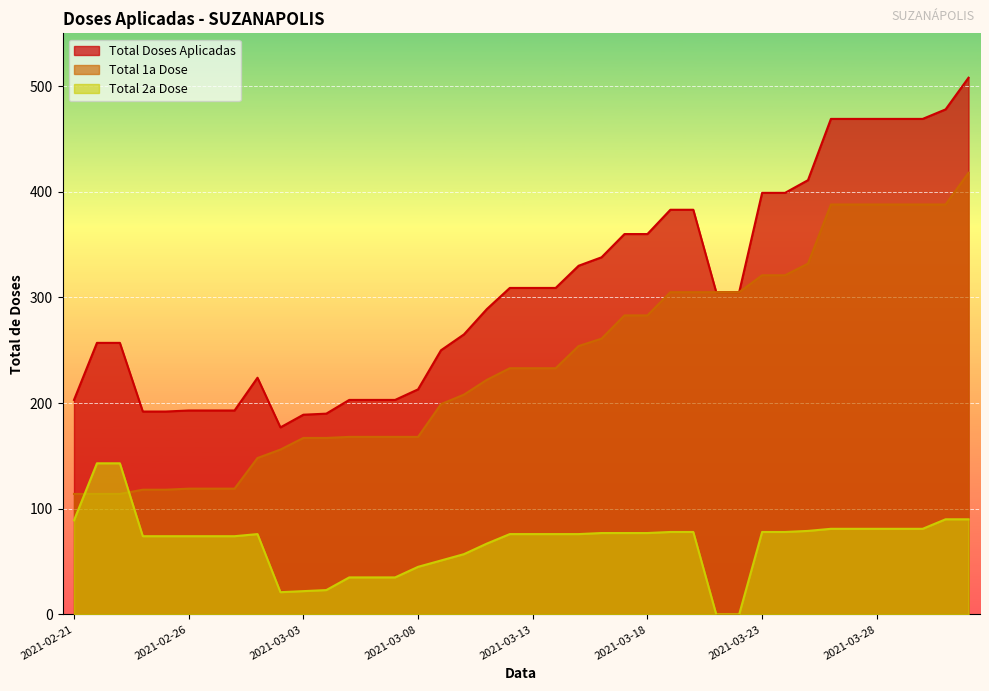

What are all the series names shown in the legend?

Total Doses Aplicadas, Total 1a Dose, Total 2a Dose